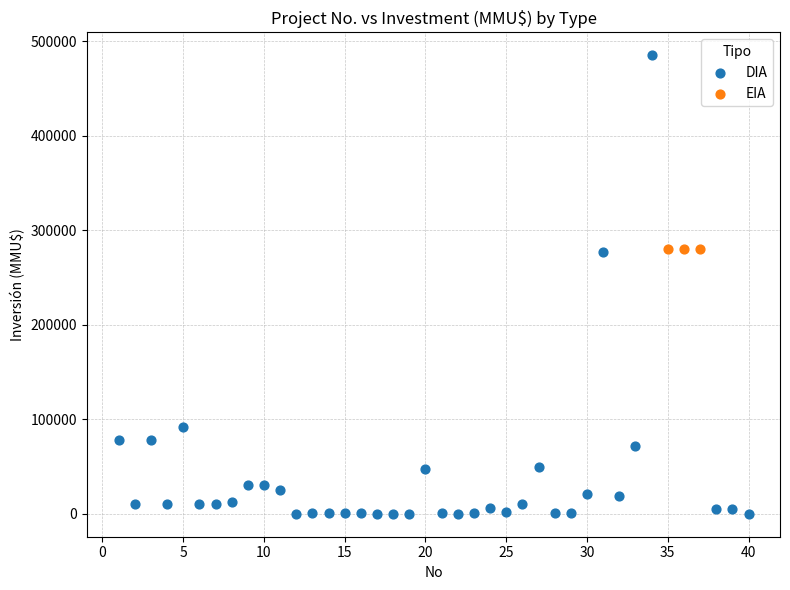

Which series reaches the maximum Y coordinate?

DIA